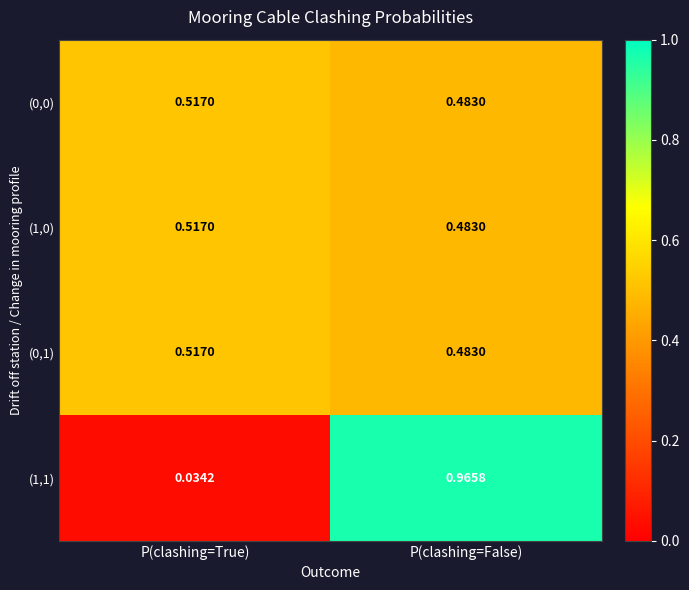

Which category has the lowest value across all series?

P(clashing=True)